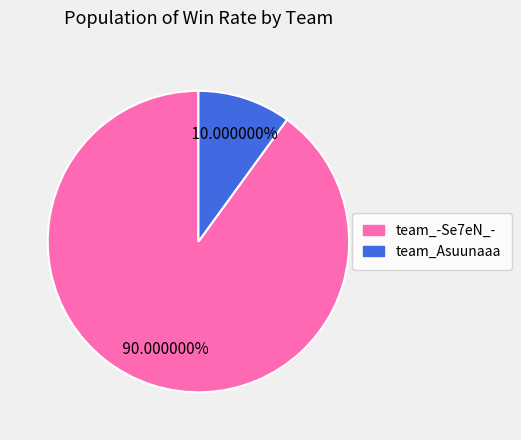

How many slices are in this pie chart?

2